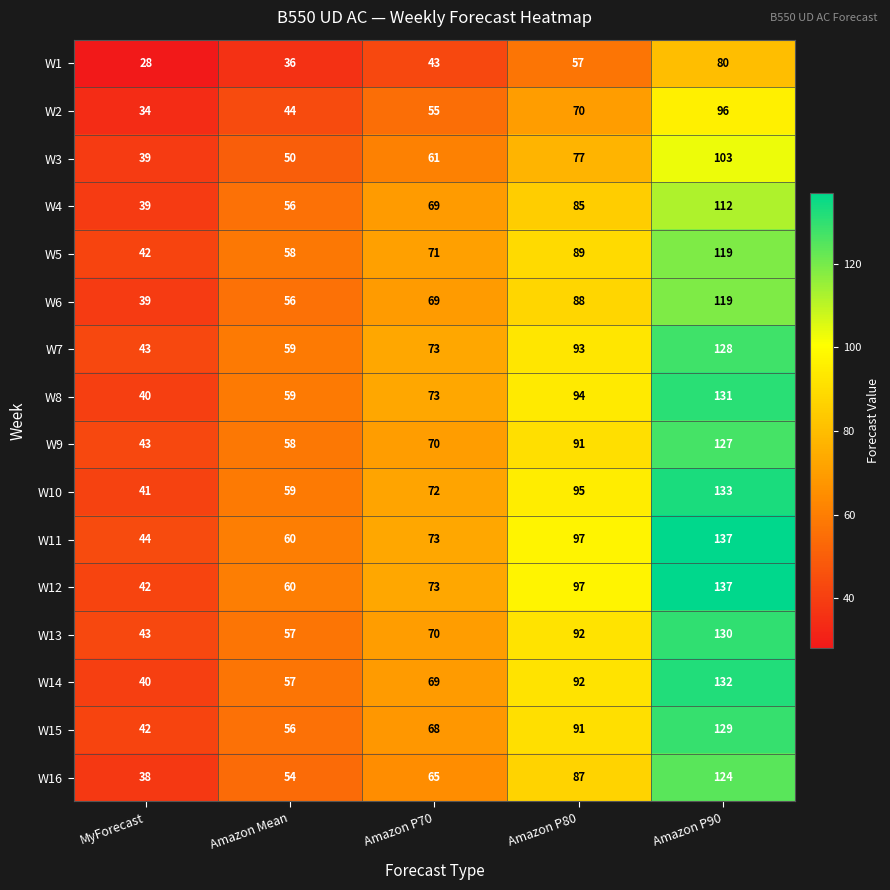

What is the difference between the maximum and second lowest values in the W15 series?

73